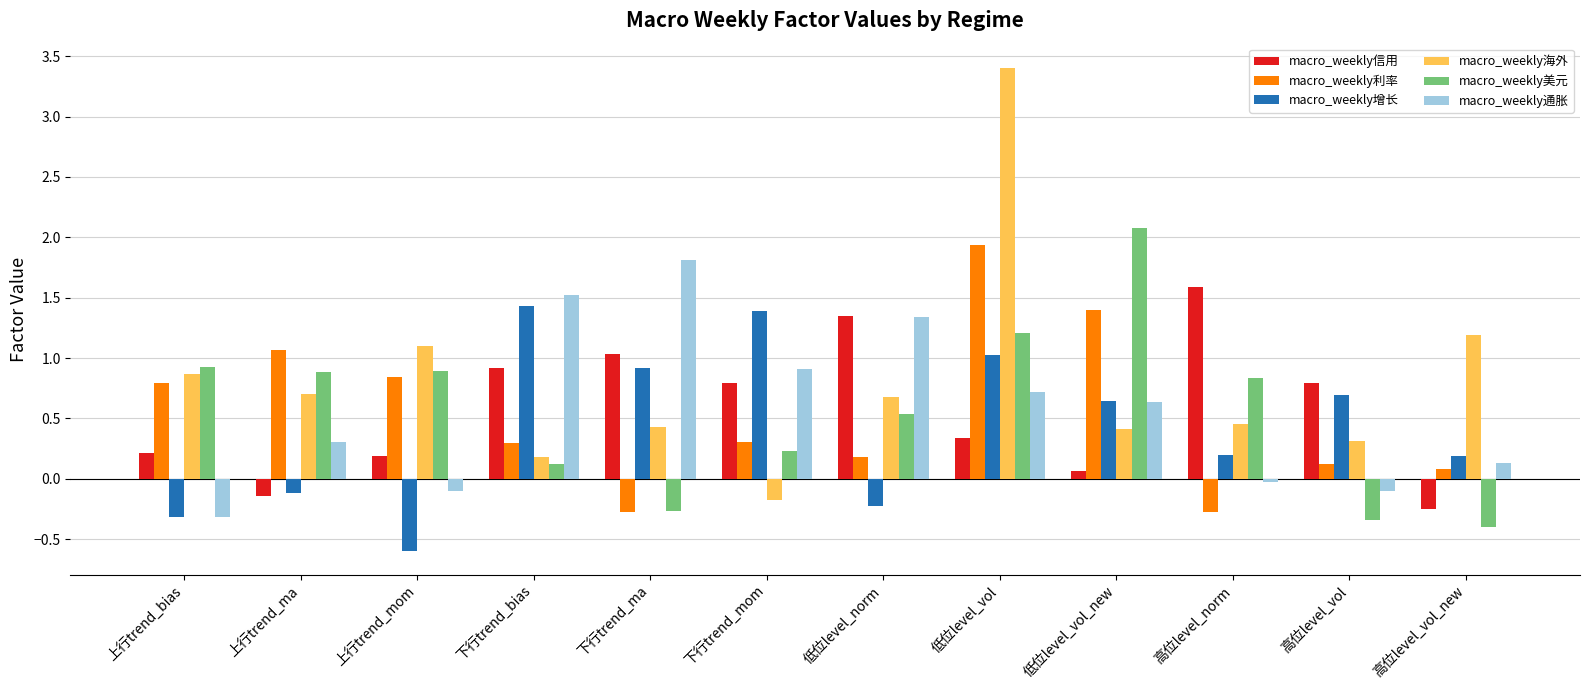

How many distinct data groups are displayed?

6